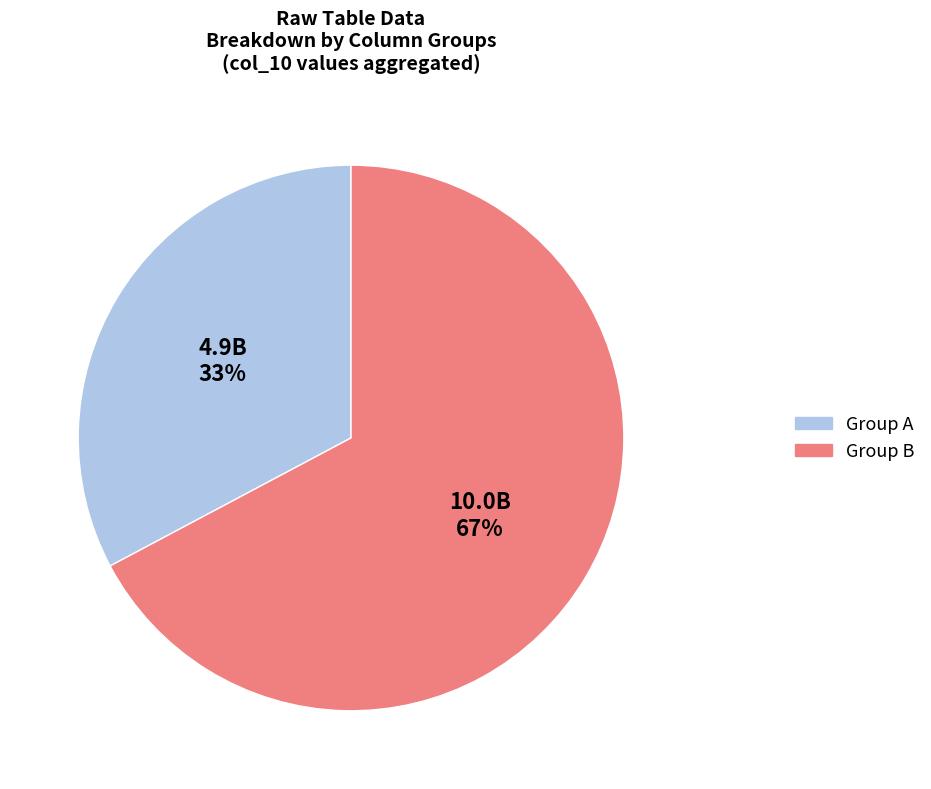

To the nearest percent, what is the difference between the largest and smallest slice percentages?

34%